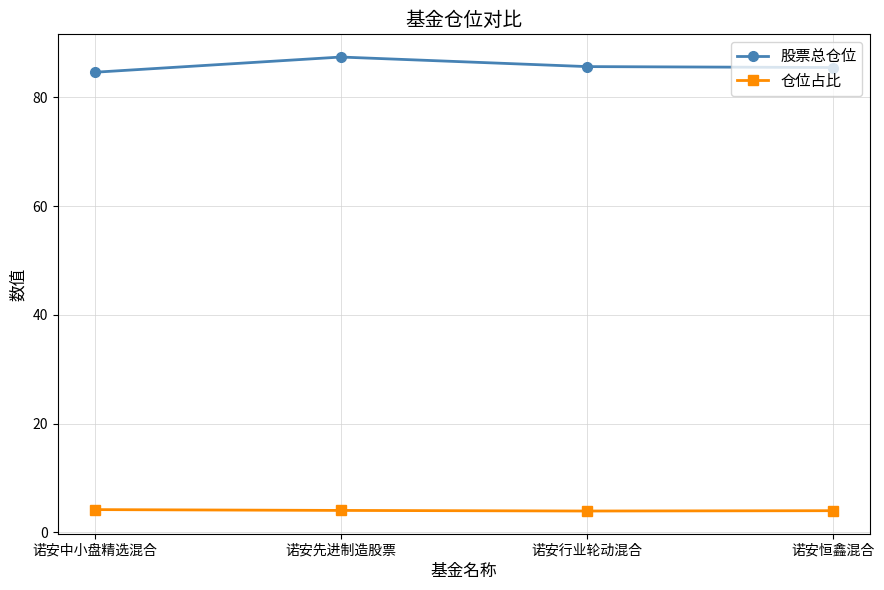

List the series in order of their peak value, highest first.

股票总仓位, 仓位占比